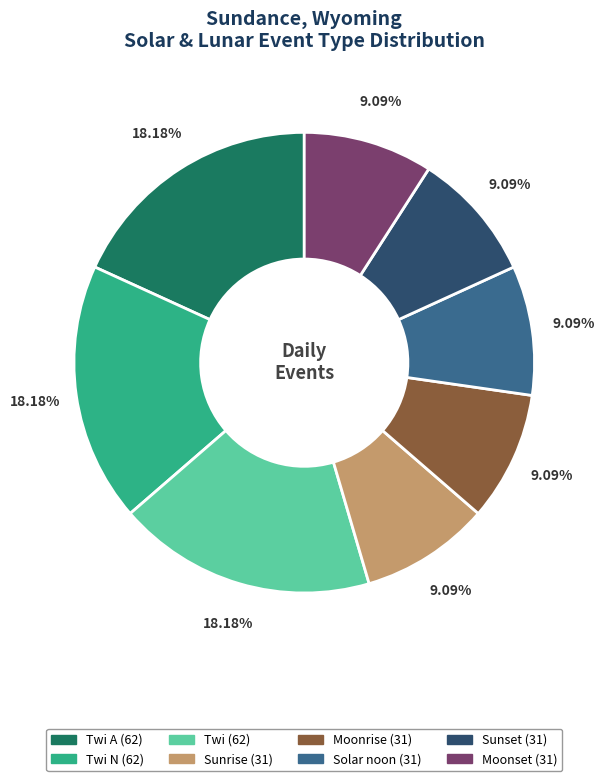

Is there a majority slice in this chart?

No